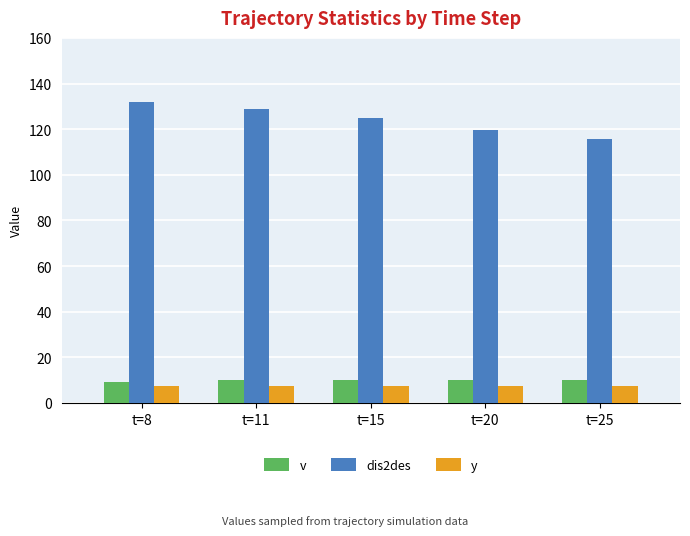

Read the y value at t=11.

7.5